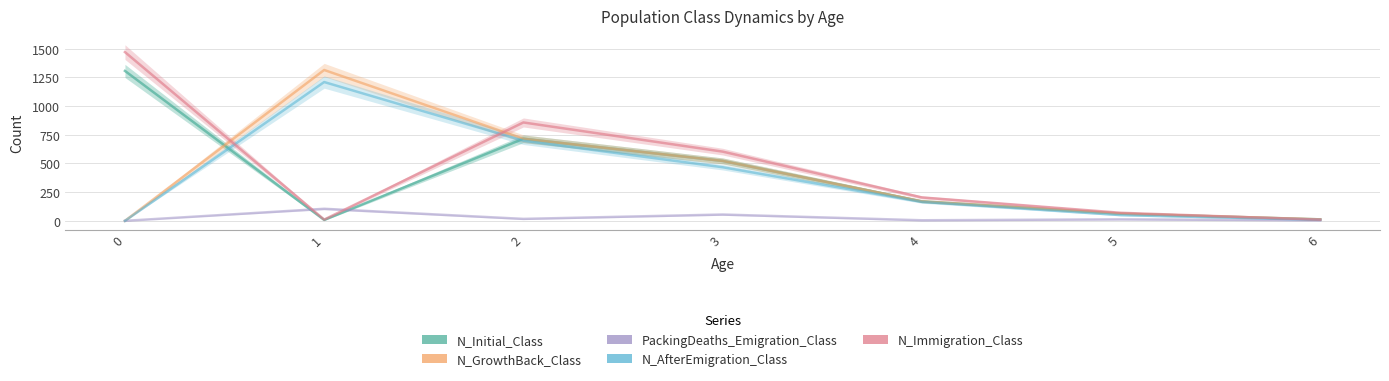

How many values in the N_AfterEmigration_Class series exceed 165?

3